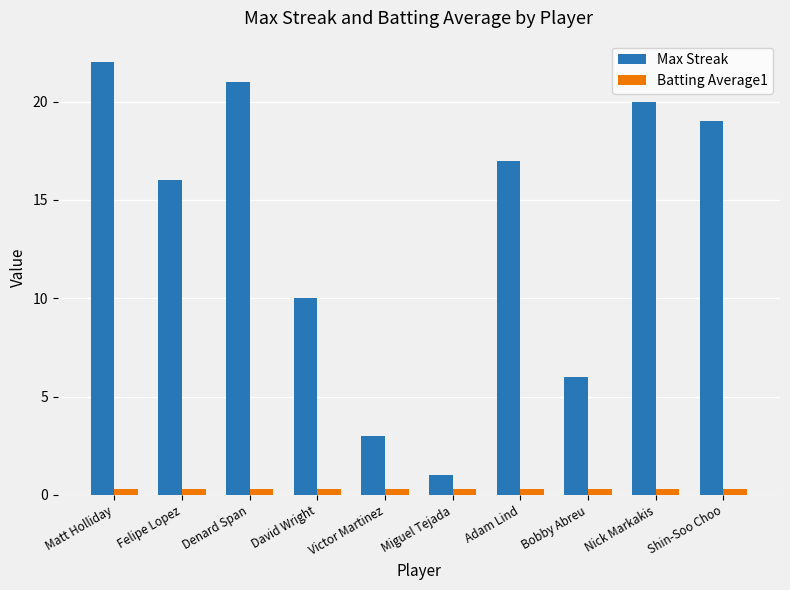

How many Batting Average1 values are between 0 and 1?

10